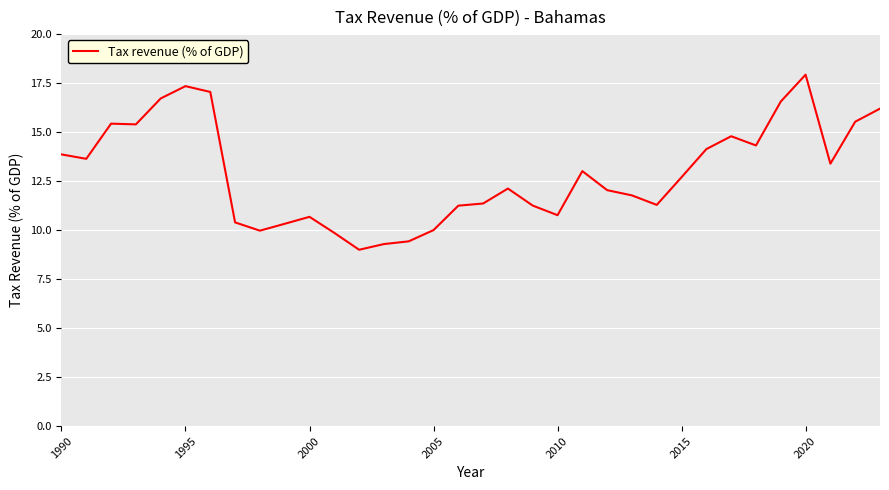

What is the smallest value displayed?

9.0